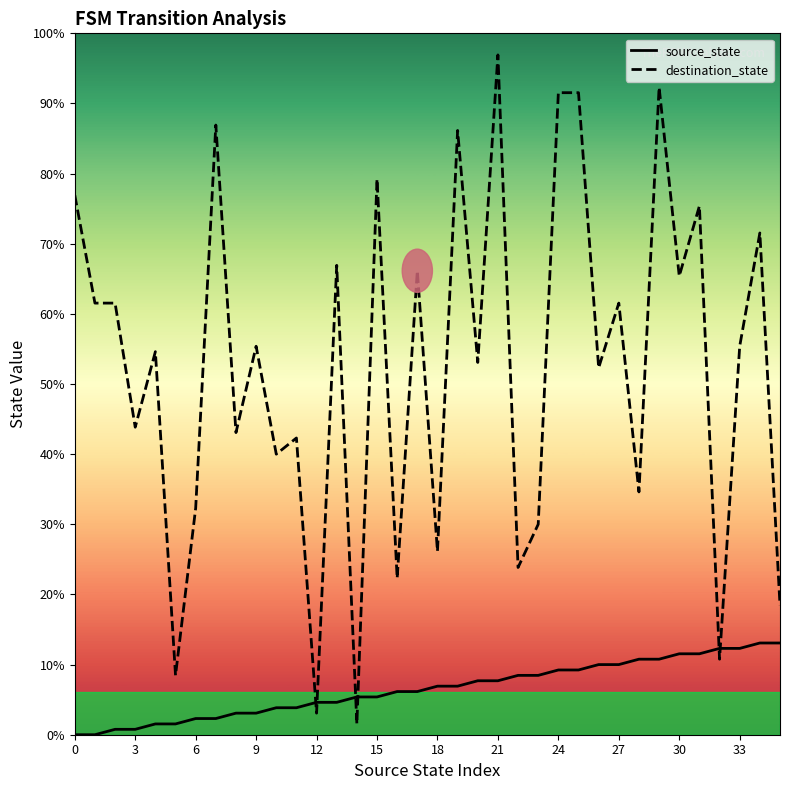

Is the value of destination_state at 6 greater than the value of source_state at 34?

Yes